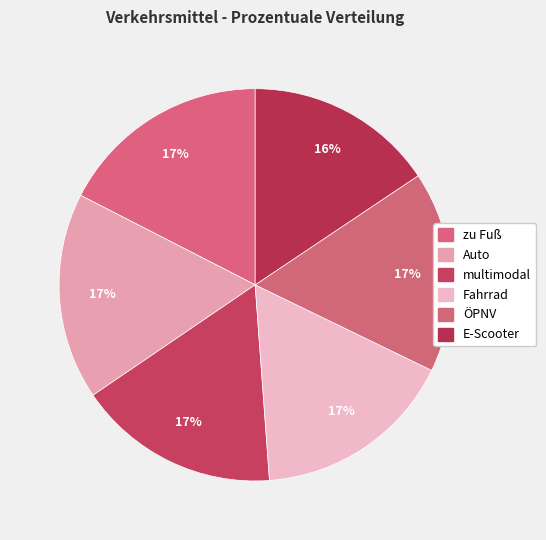

How many slices are in this pie chart?

6